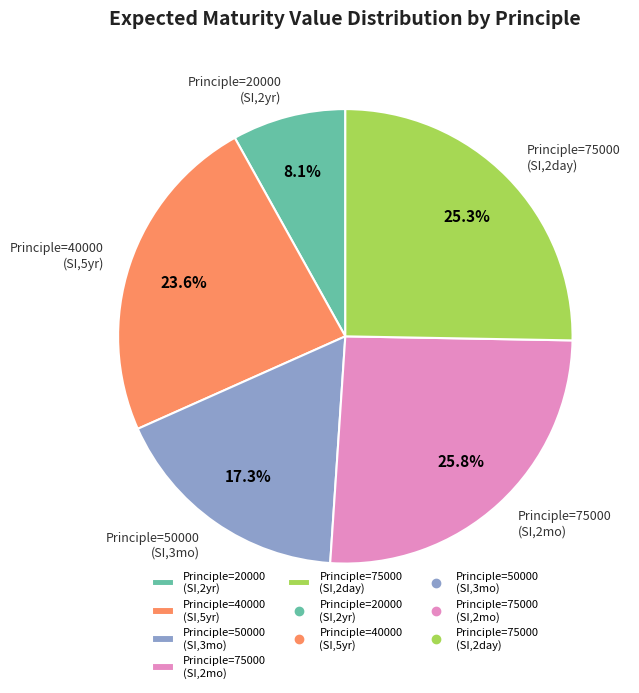

Do Principle=50000 (SI,3mo) and Principle=20000 (SI,2yr) together represent more than half of the pie?

No